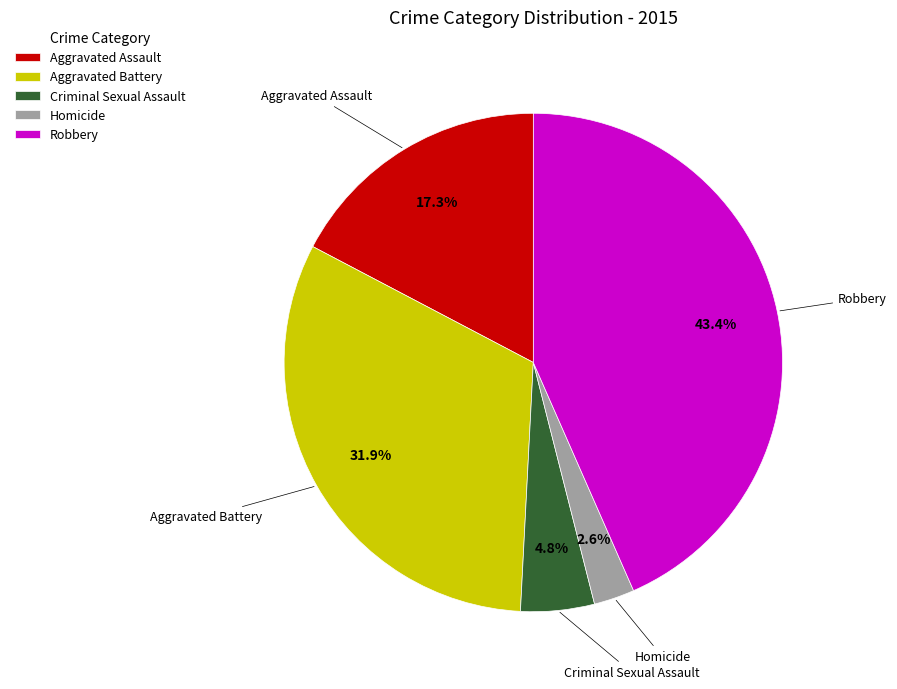

What percentage is the Robbery slice, to the nearest percent?

43%